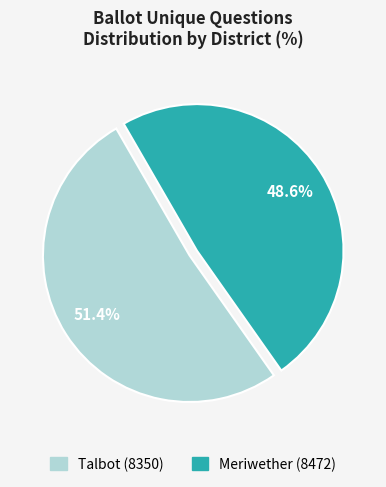

Which slice is the smallest?

Meriwether (8472)